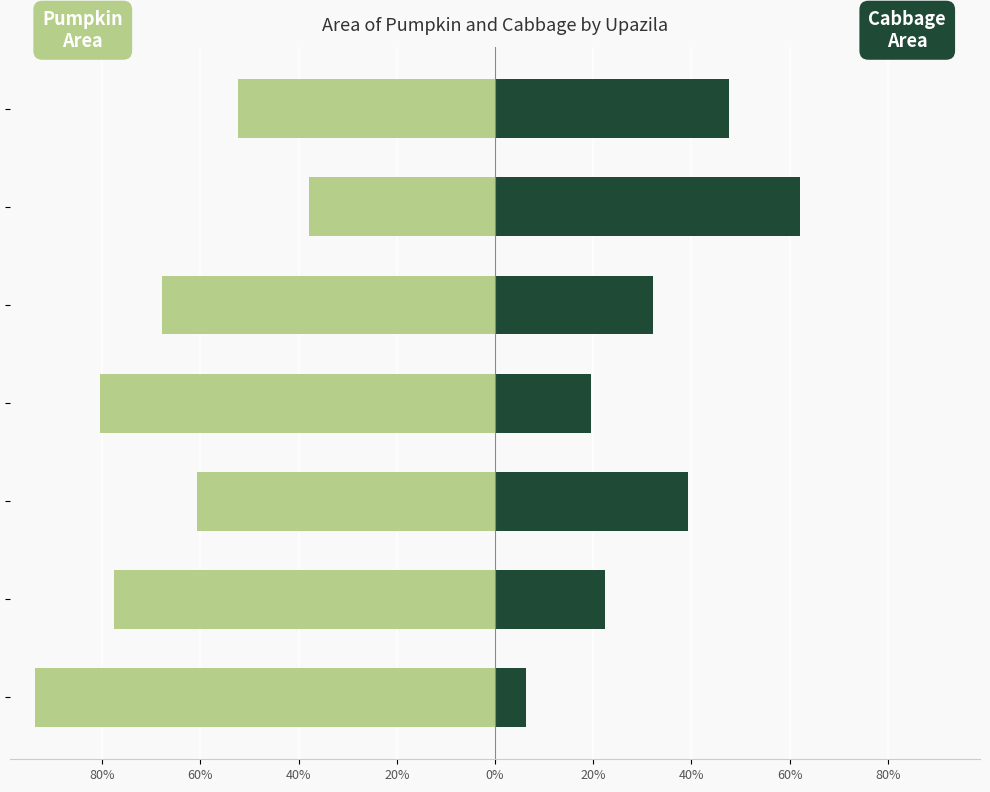

What are all the series names shown in the legend?

Pumpkin Area, Cabbage Area